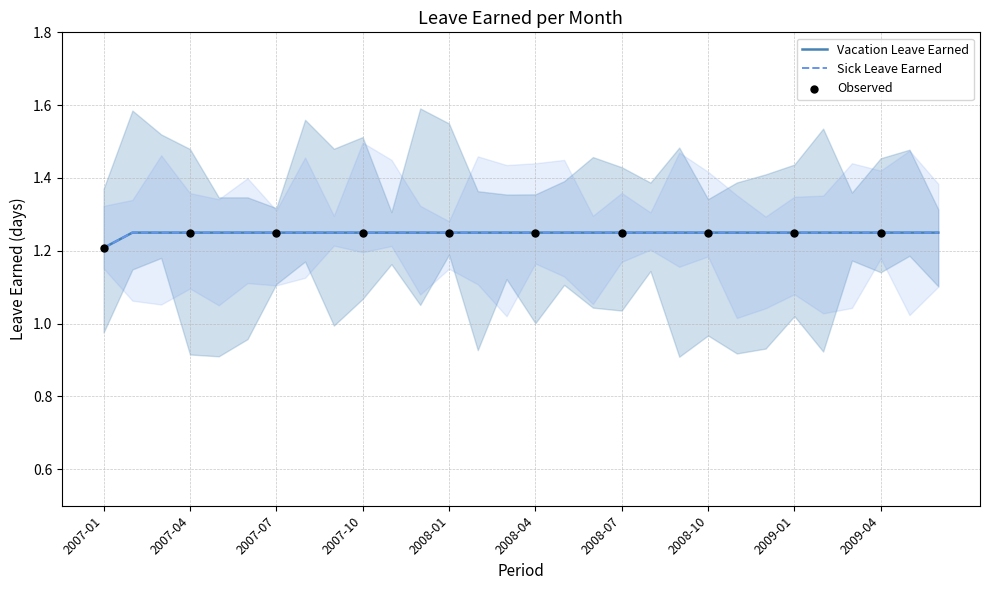

At how many categories does at least one series exceed 1?

30